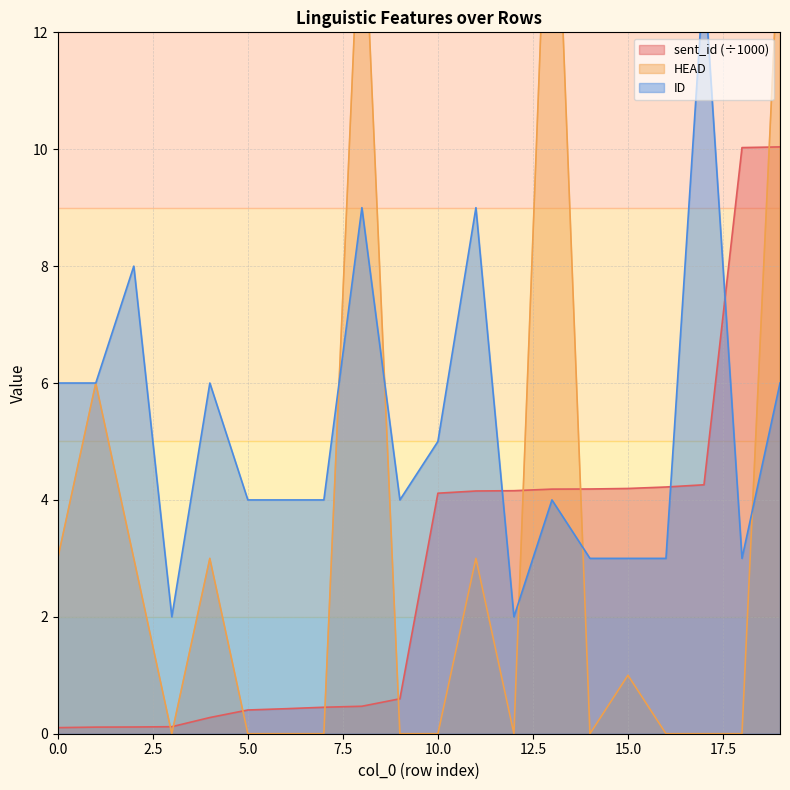

The value of ID at 13 is 5.5. True or false?

False